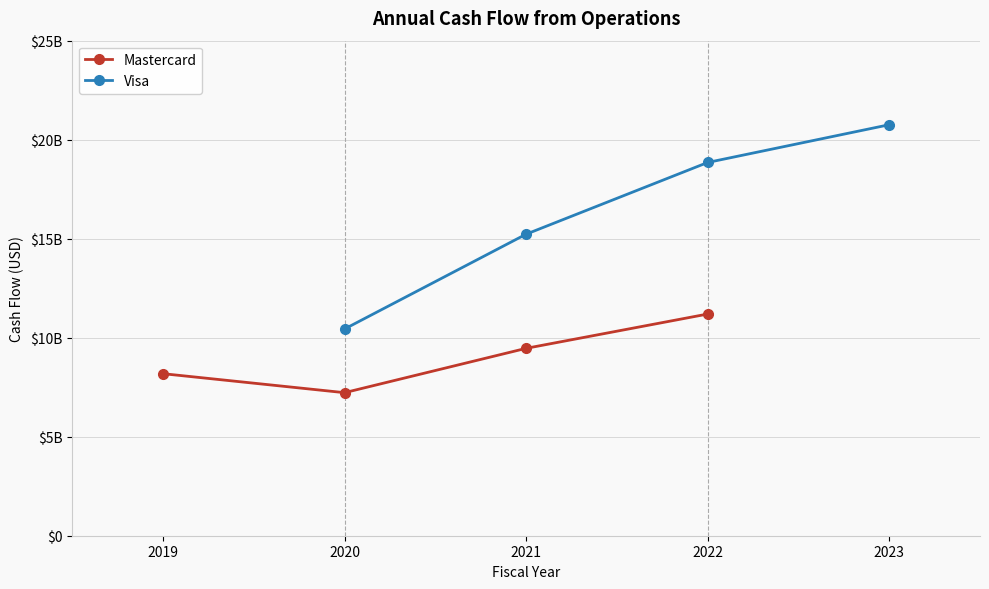

Does the chart display data point markers on the line(s)?

Yes